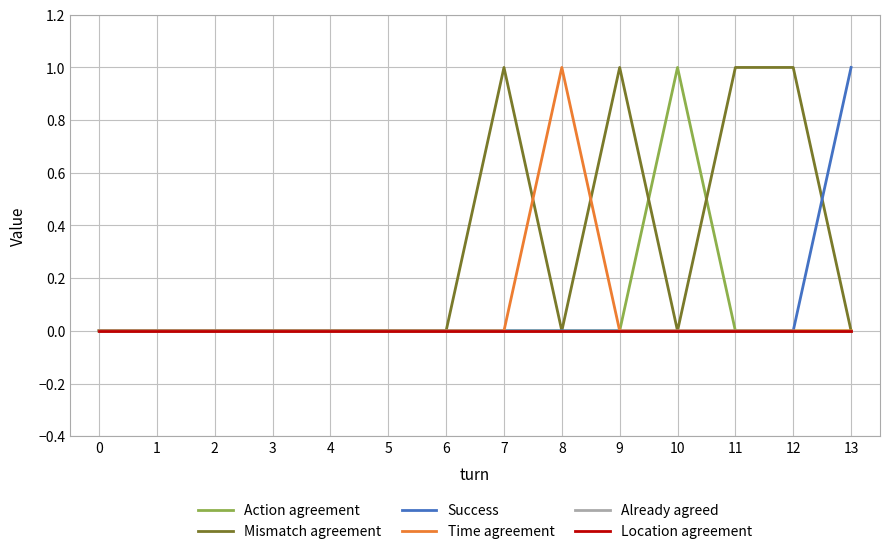

Is this an area chart (filled region under the line)?

No